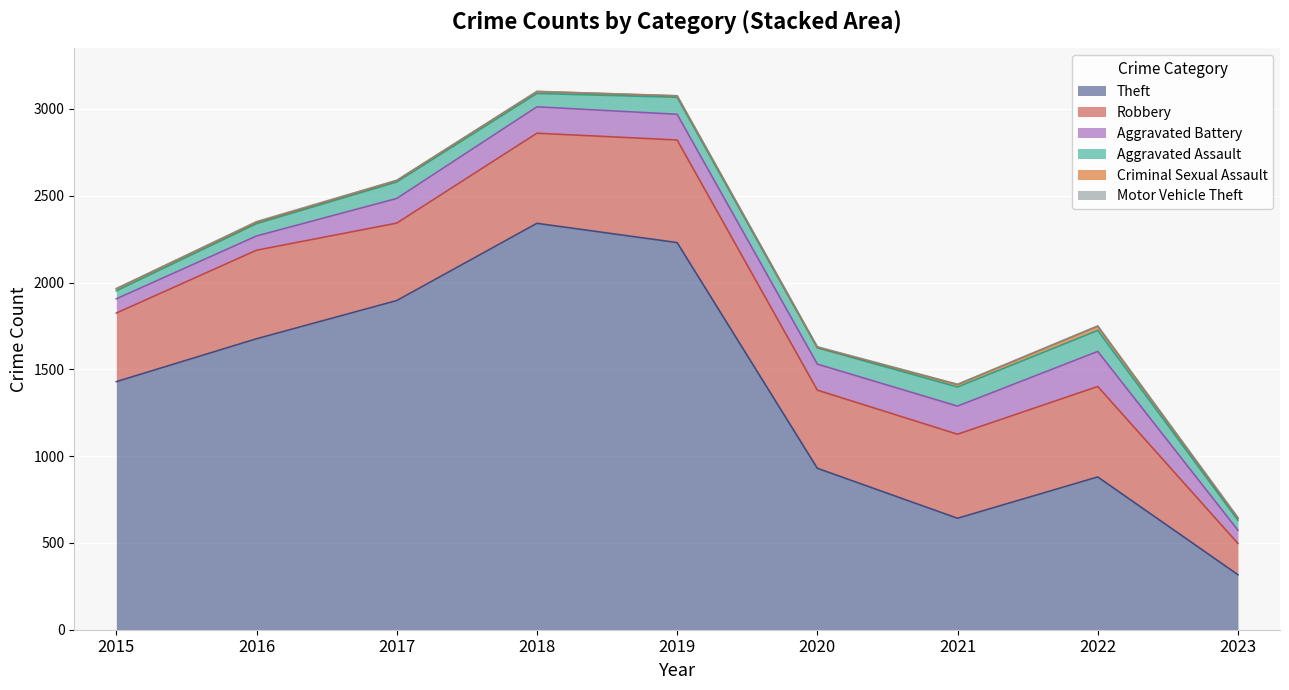

At which category does Aggravated Battery reach its first local peak?

2018